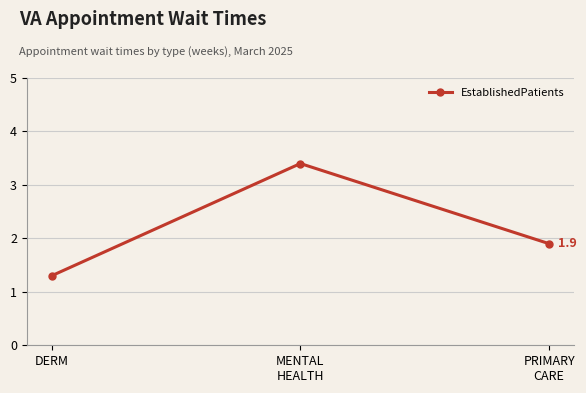

List the labels in order of value, smallest first.

DERM, PRIMARY
CARE, MENTAL
HEALTH